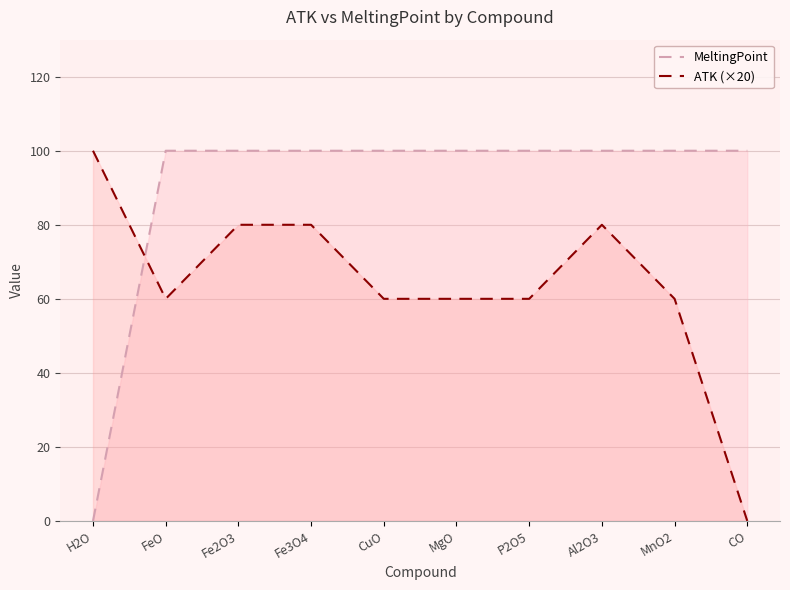

Reading right to left, what are all the values shown in this chart?

MeltingPoint: 100	100	100	100	100	100	100	100	100	0
ATK (×20): 0	60	80	60	60	60	80	80	60	100